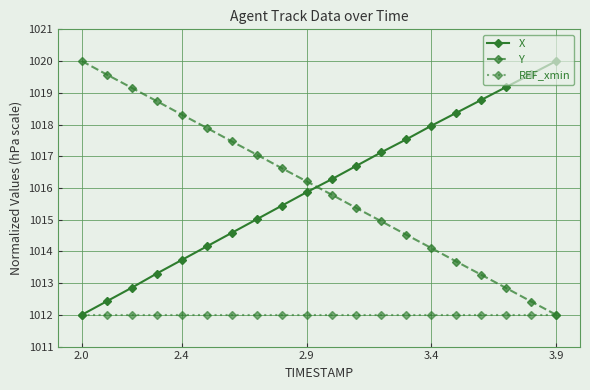

How many data points in X are less than 1016?

10